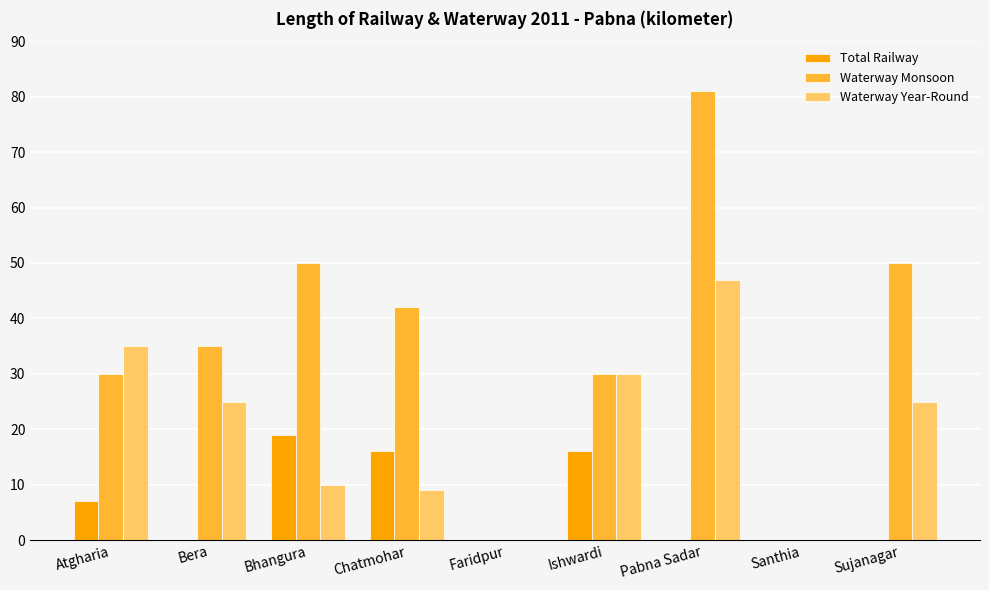

What is the sum of all Waterway Year-Round values?

181